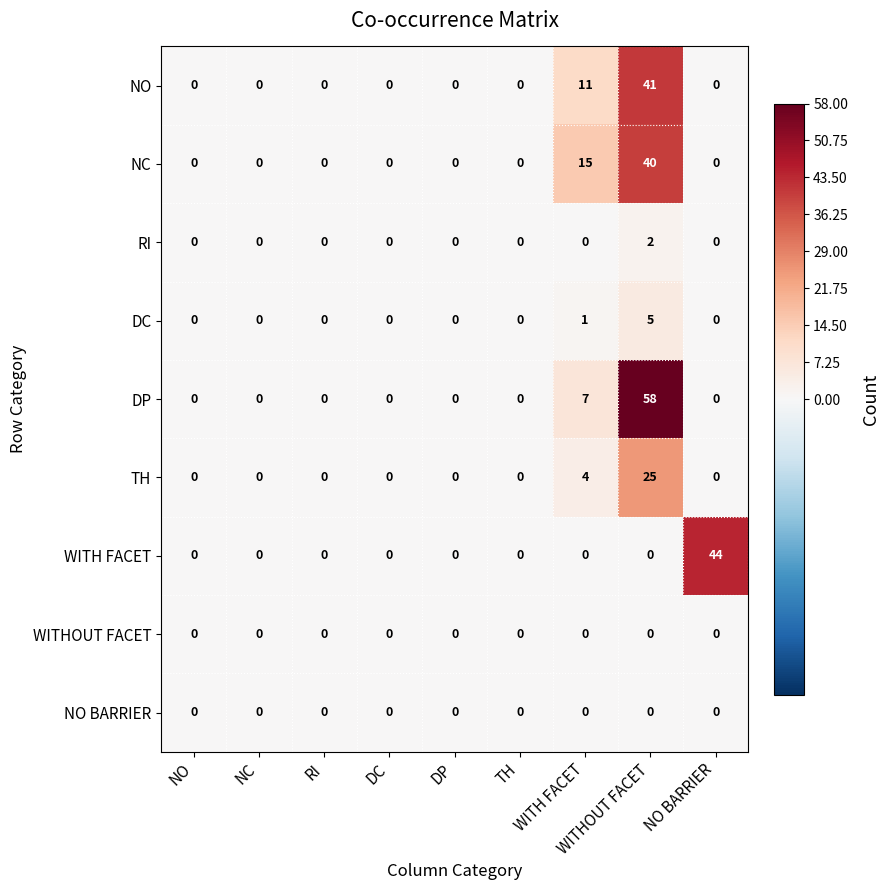

What is the maximum value shown in the chart?

58